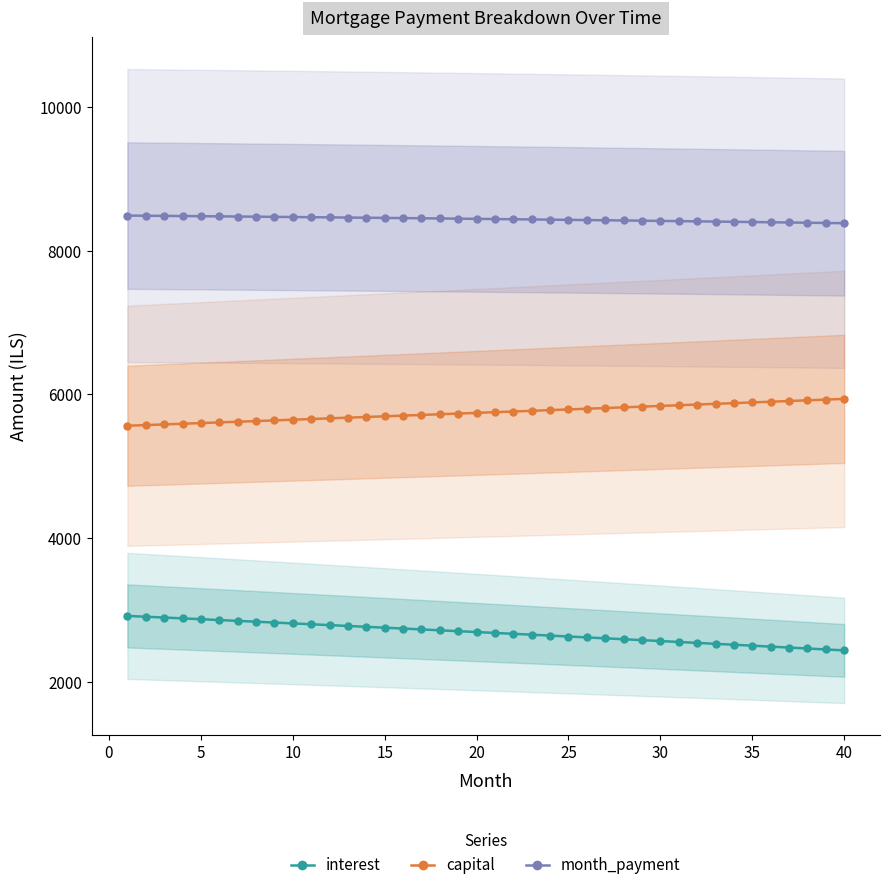

How many lines are shown in the chart?

3